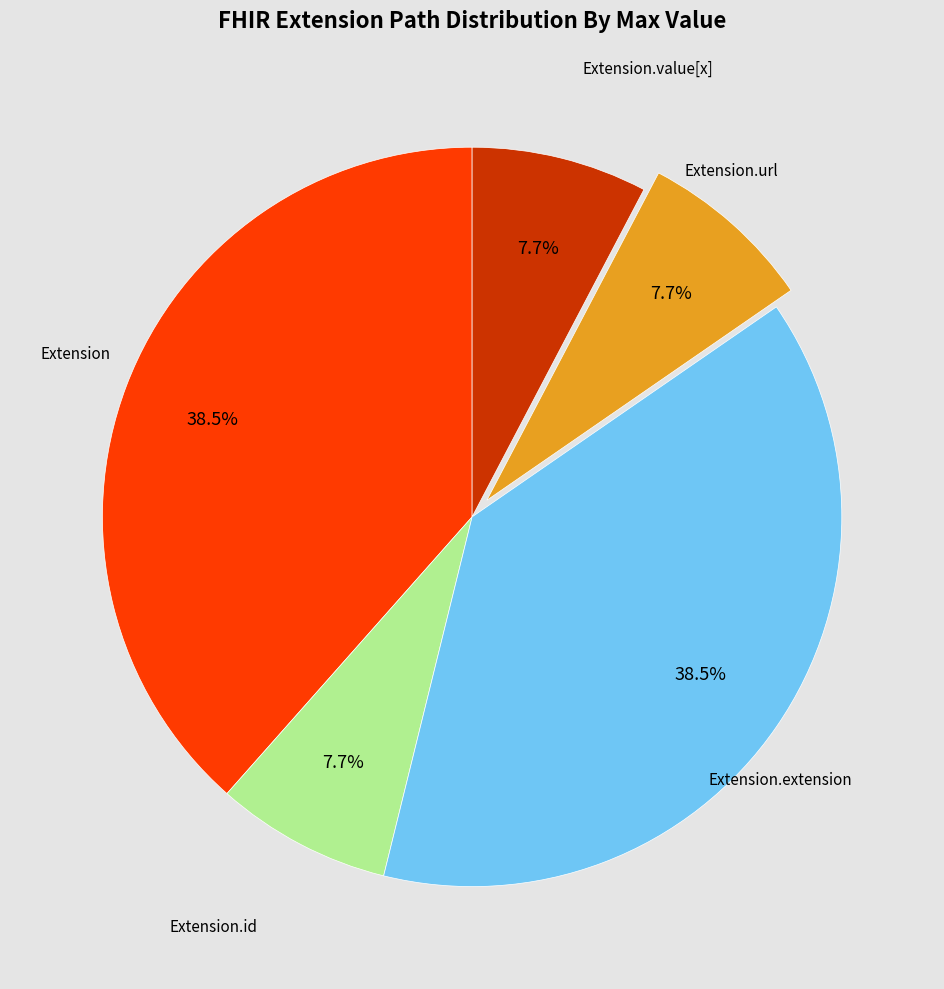

Is there any slice that represents more than half of the pie?

No